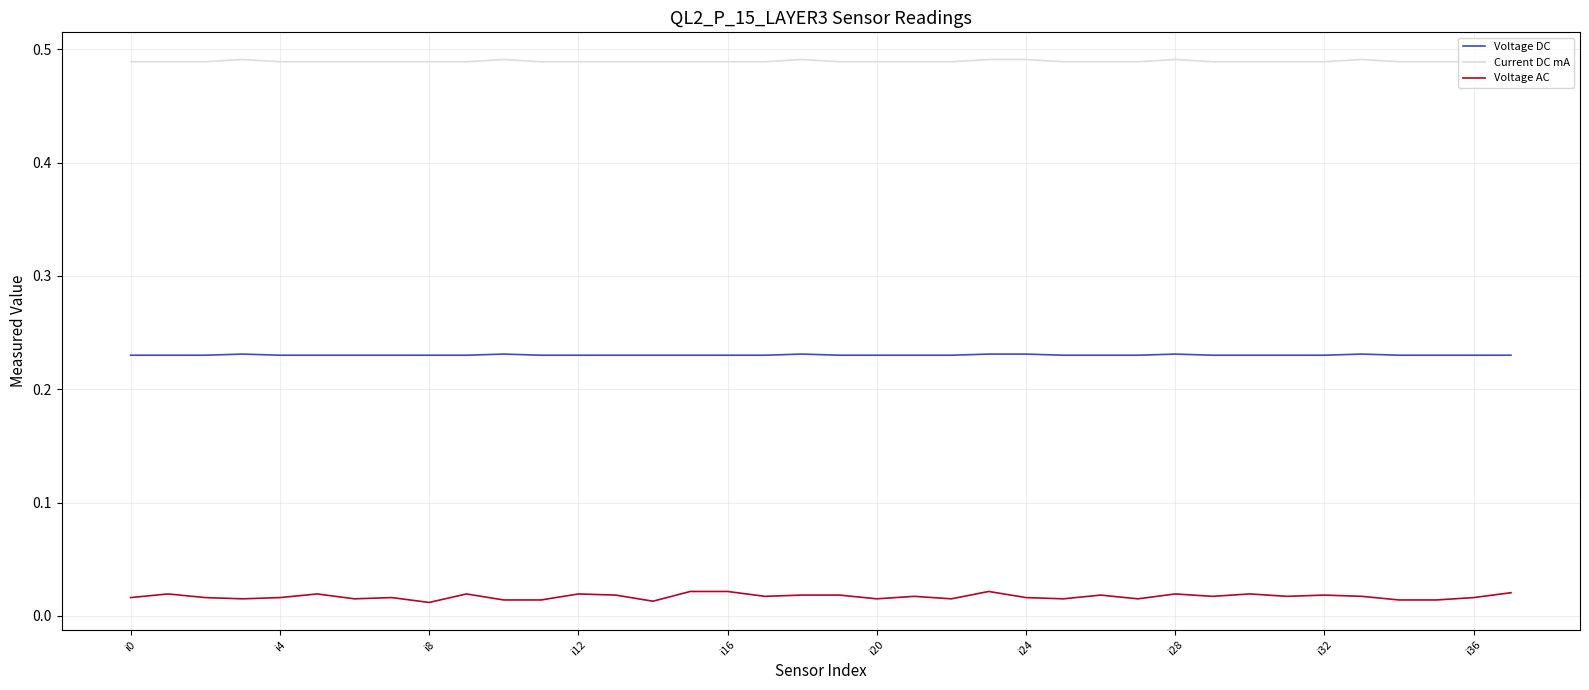

Rank the series by their maximum value, from lowest to highest.

Voltage AC, Voltage DC, Current DC mA